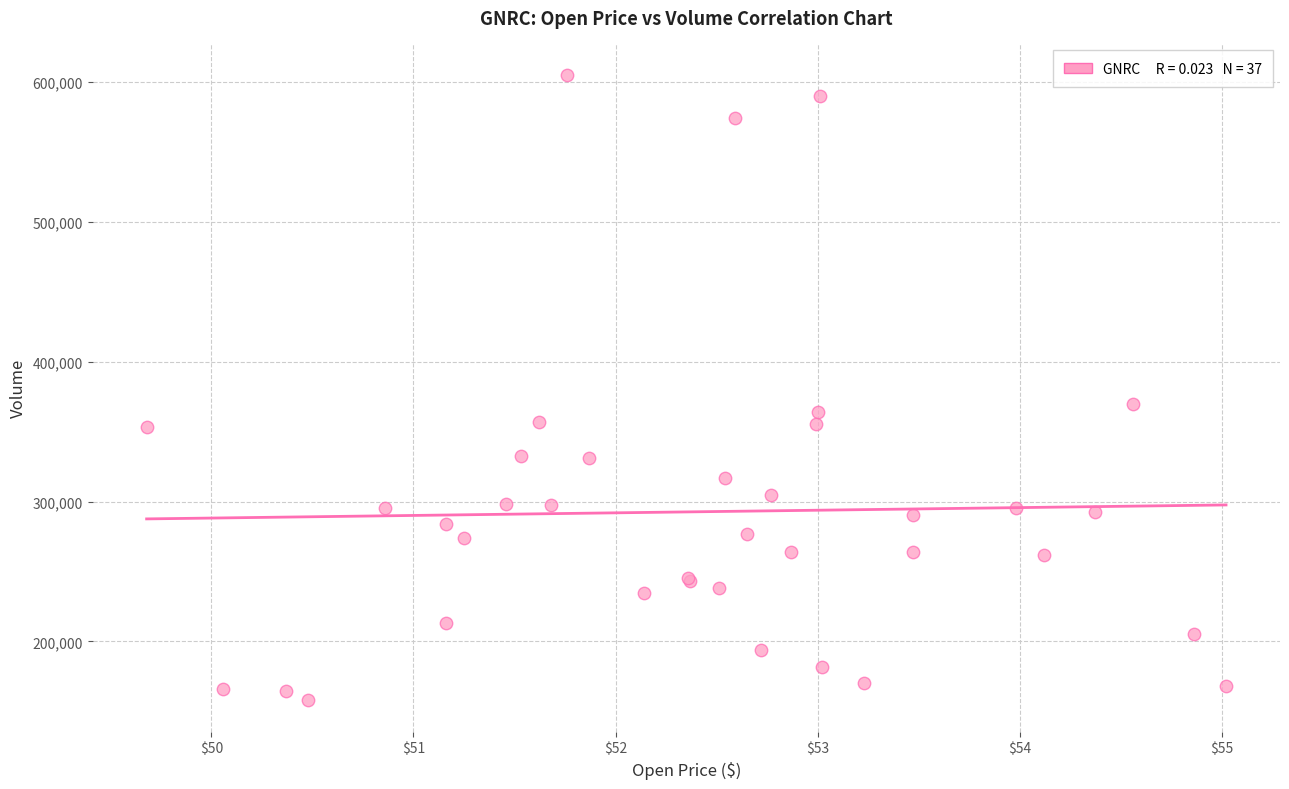

What Y value in the scatter plot is closest to 381600?

369600